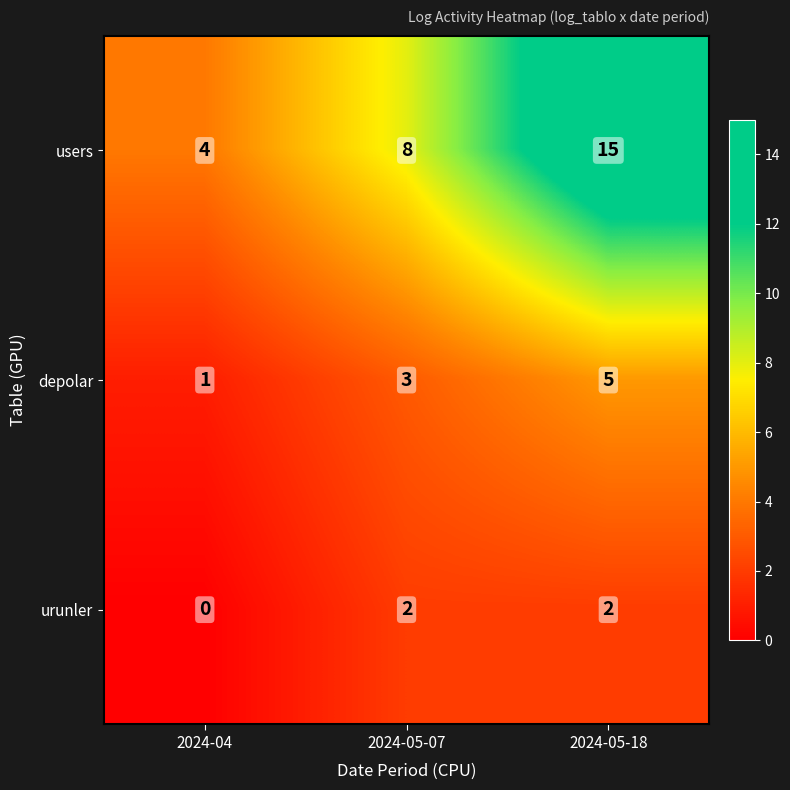

True or false: users has a value of 8 at 2024-05-07.

True